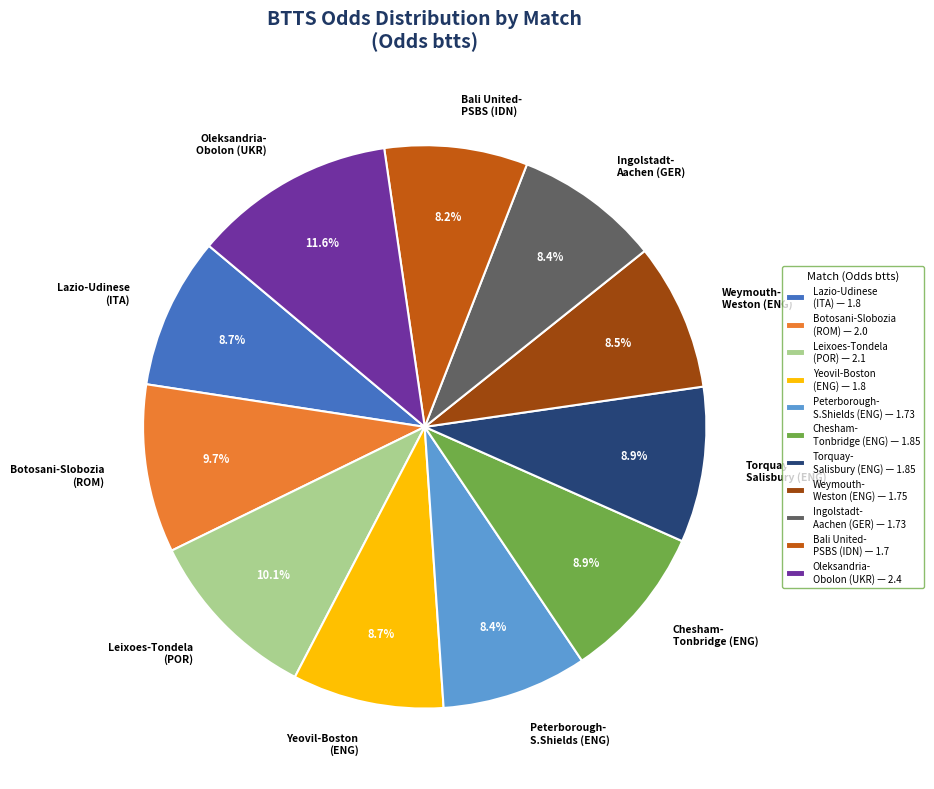

Which has a higher value, Oleksandria- Obolon (UKR) or Torquay- Salisbury (ENG)?

Oleksandria- Obolon (UKR)